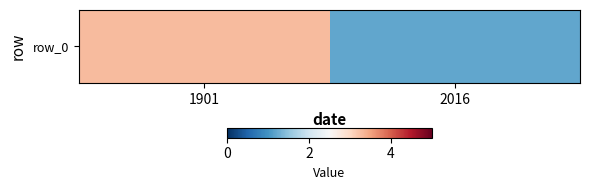

Reading left to right, what are all the values shown in this chart?

3.3	1.2